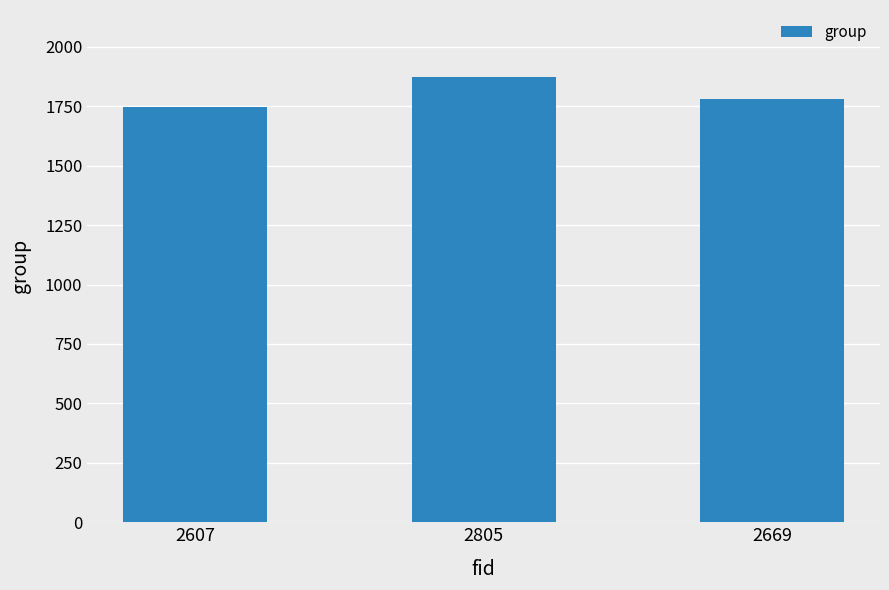

How many bars are there in total?

3